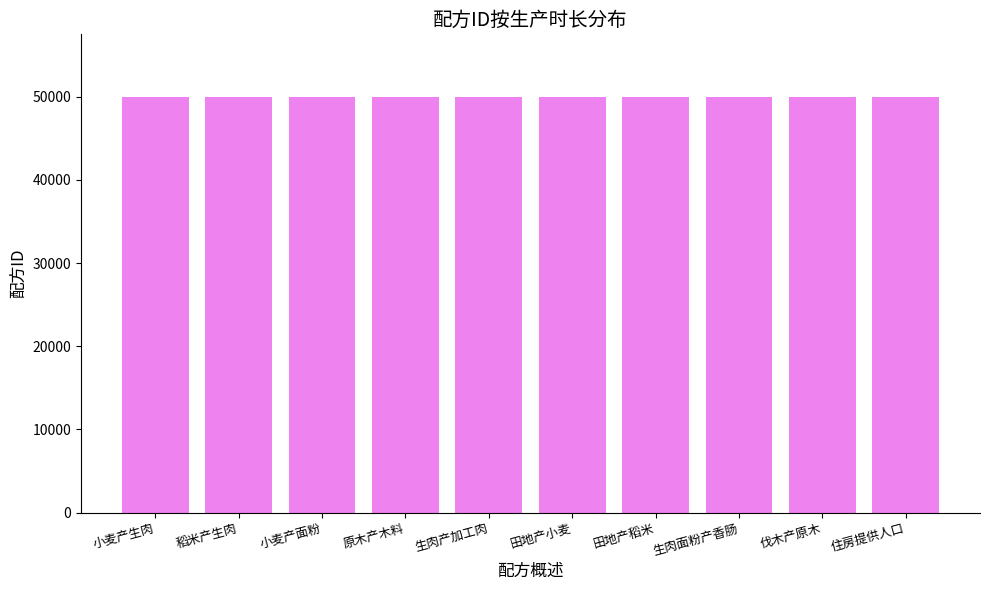

Does the chart contain stacked bars?

No